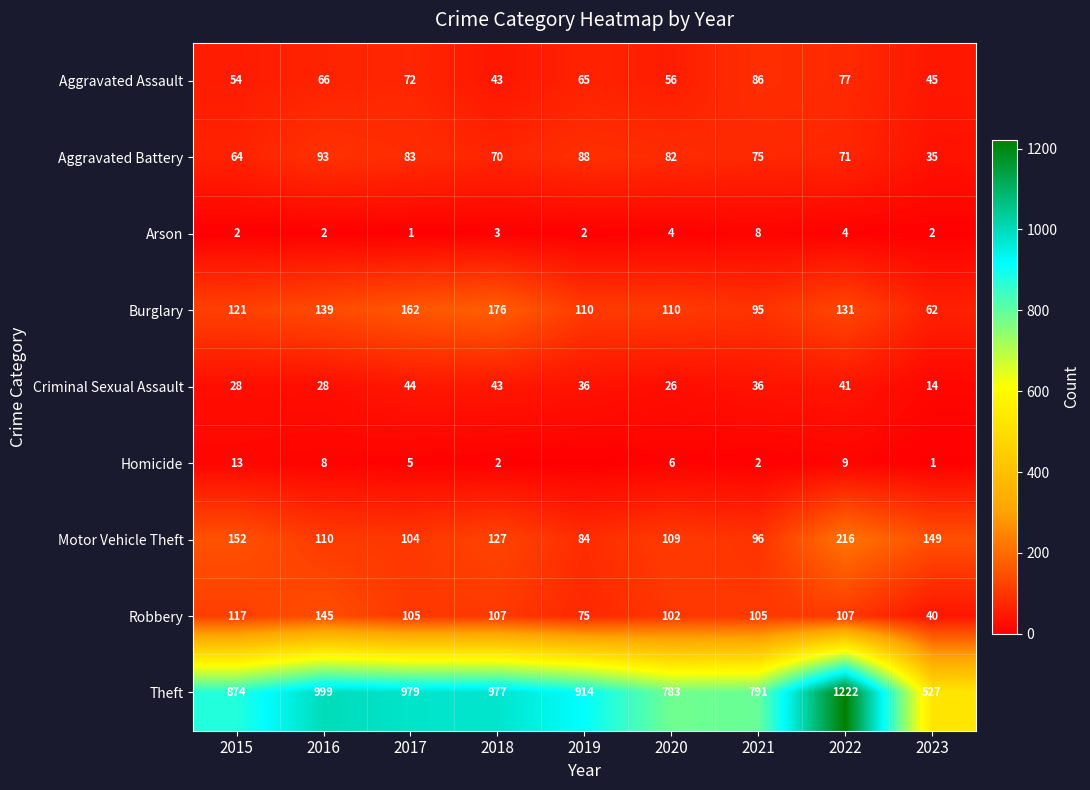

The Motor Vehicle Theft series shows 51 at 2018. True or false?

False